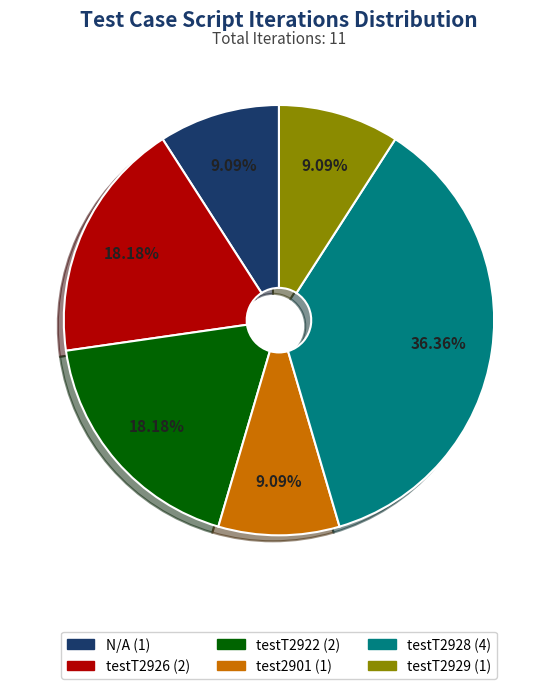

Approximately how many times larger is the value at testT2922 compared to test2901?

2.0